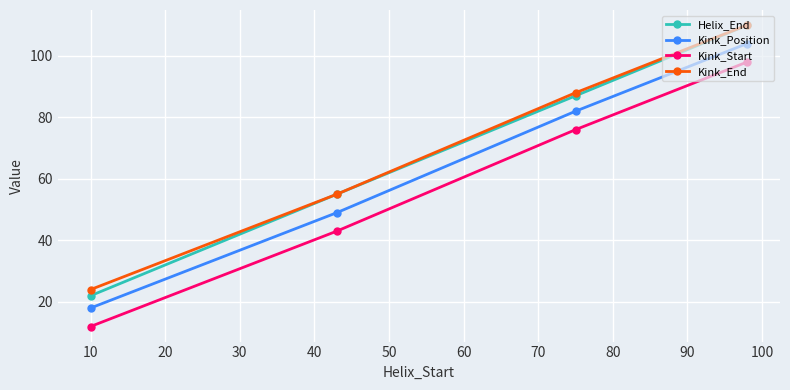

True or false: Kink_End and Kink_Position cross at least once.

False